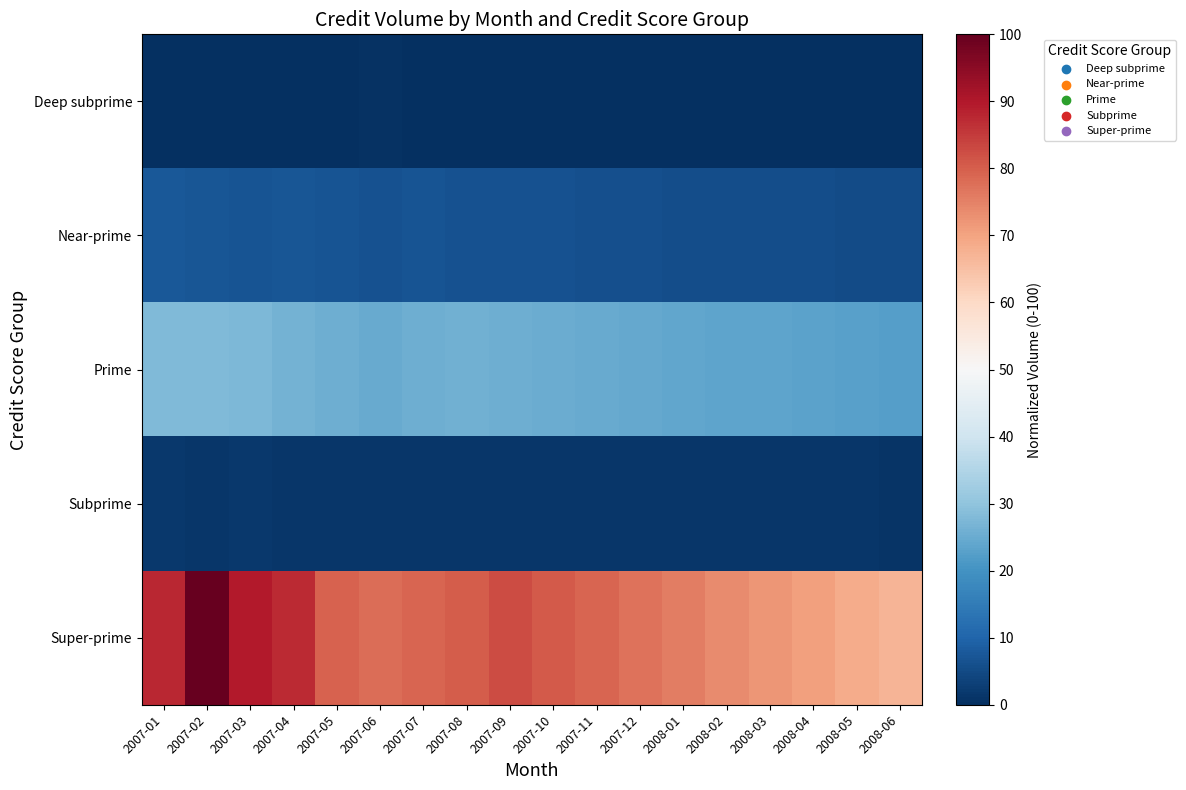

Which series has the largest total across all categories?

Super-prime